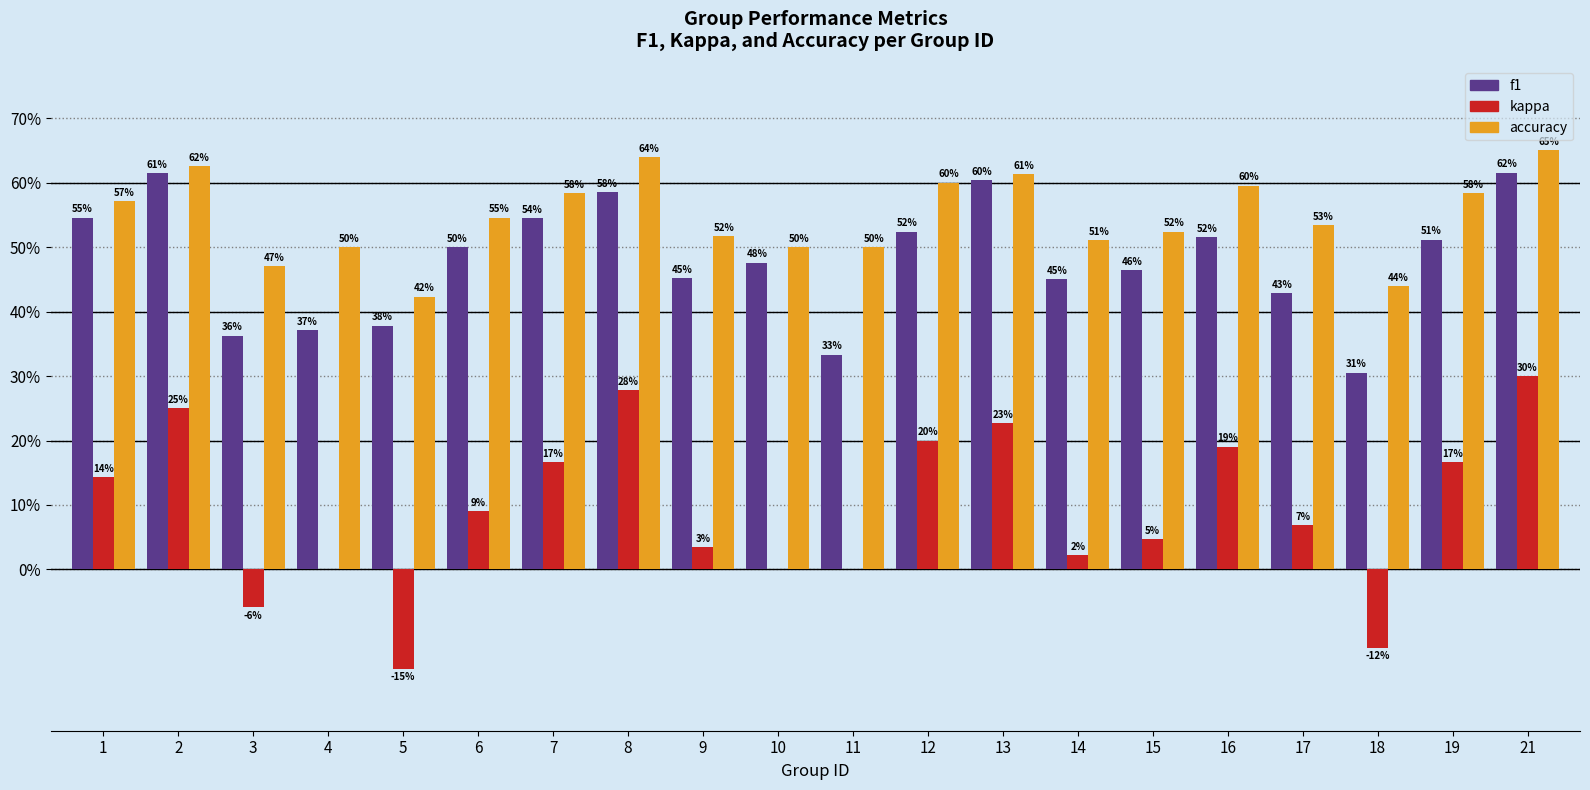

Does the chart contain stacked bars?

No